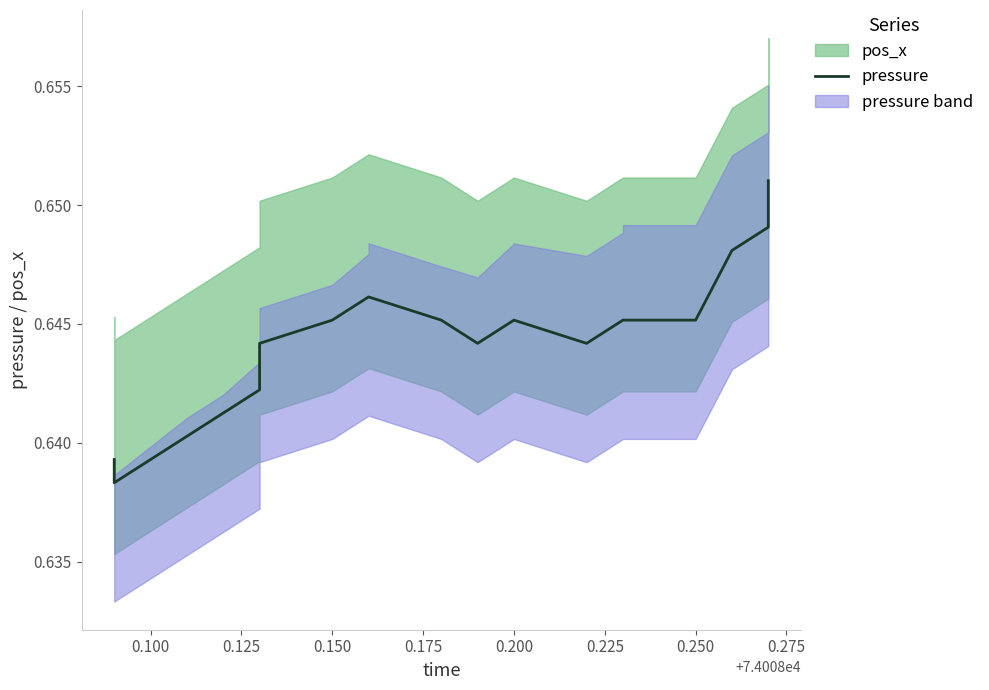

The value at 15 is 0.4. True or false?

False